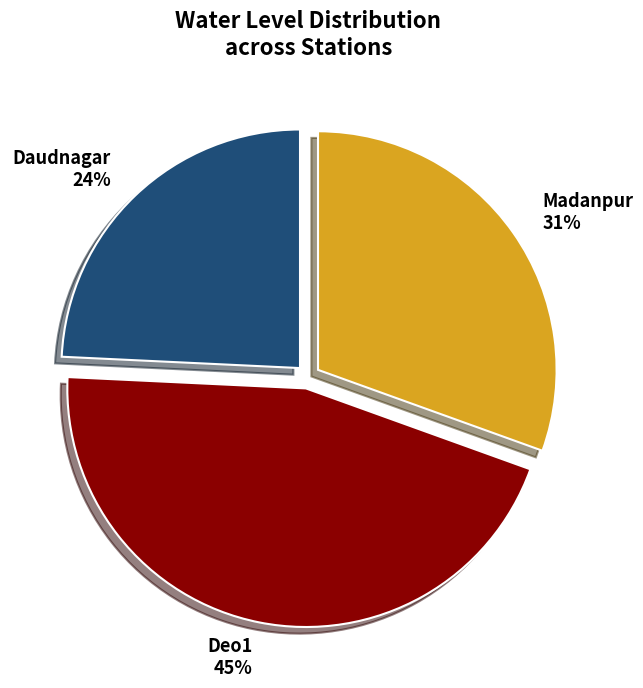

To the nearest percent, what is the difference between the largest and smallest slice percentages?

21%